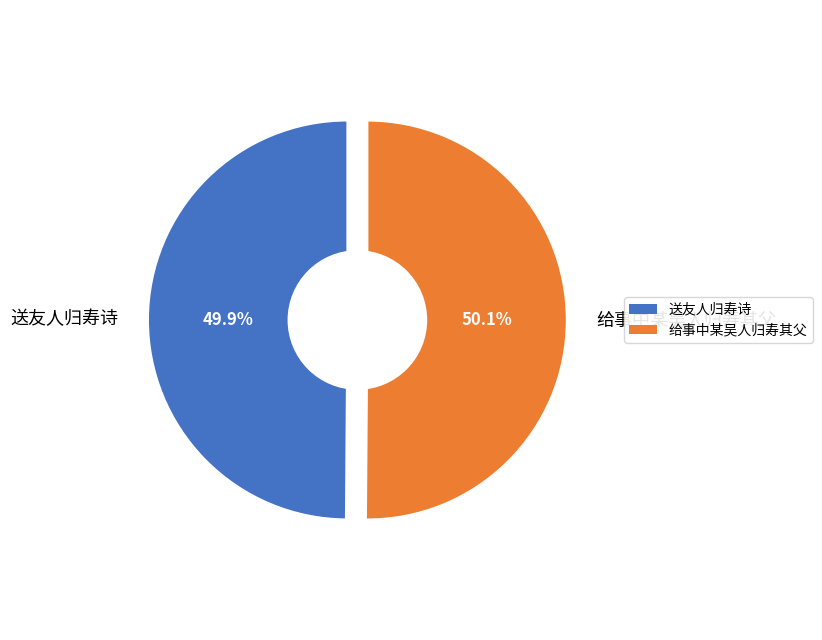

True or false: 给事中某吴人归寿其父 accounts for 50% of the total.

True